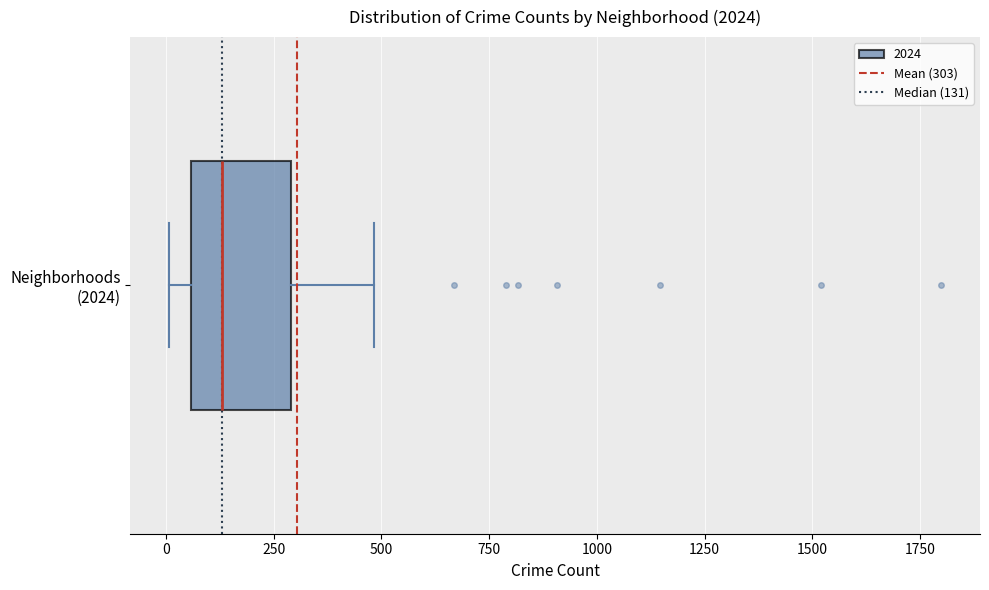

Where is the right edge of the box for Neighborhoods (2024) on the x-axis? The values are not printed on the chart, so give them approximately, as read against the axis.

300